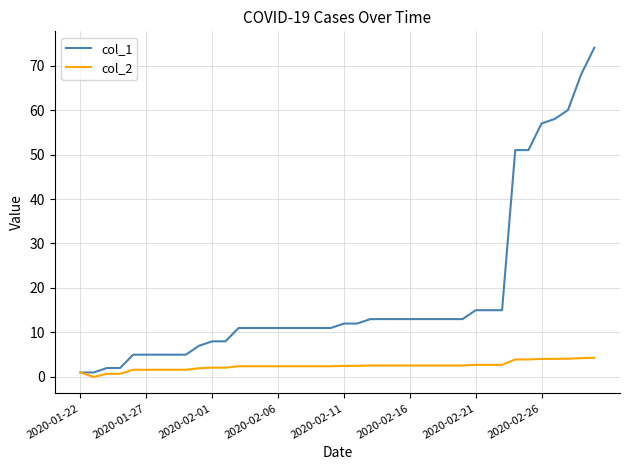

Which series has the largest total across all categories?

col_1